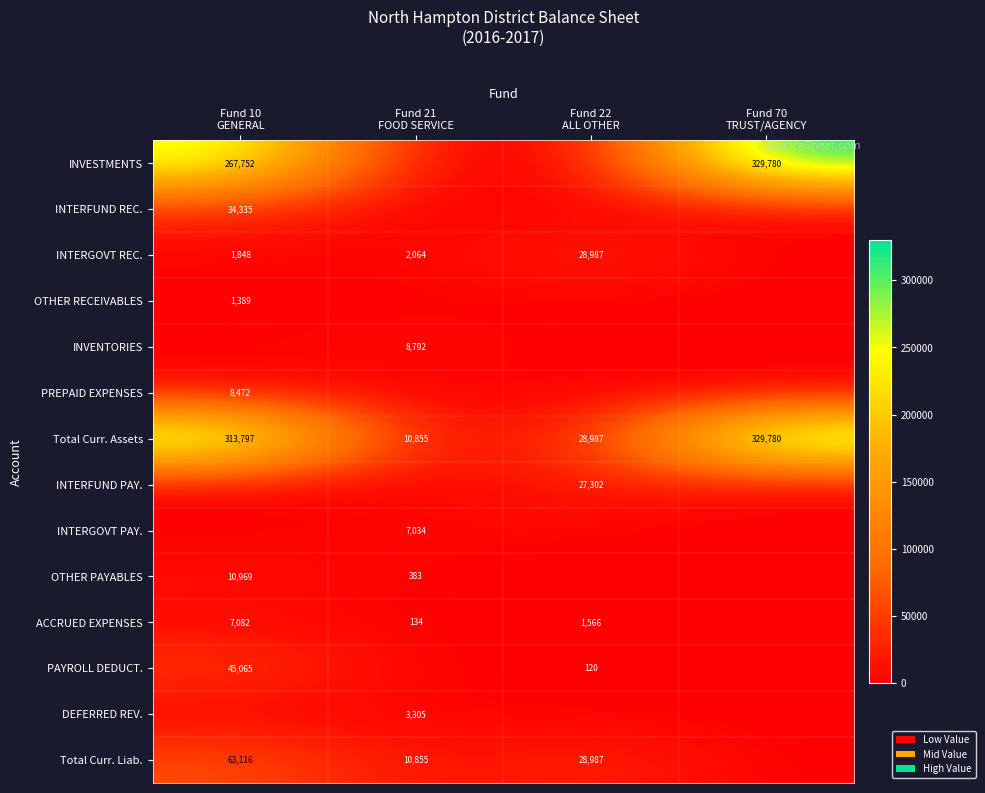

What is the total value across all series at Fund 21
FOOD SERVICE?

43421.5